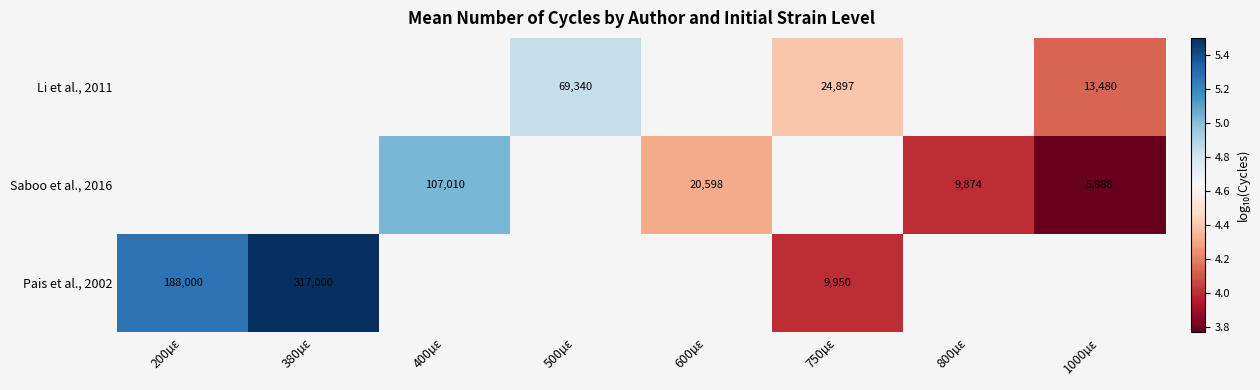

Where is Pais et al., 2002 nearest to the value 4?

750µɛ